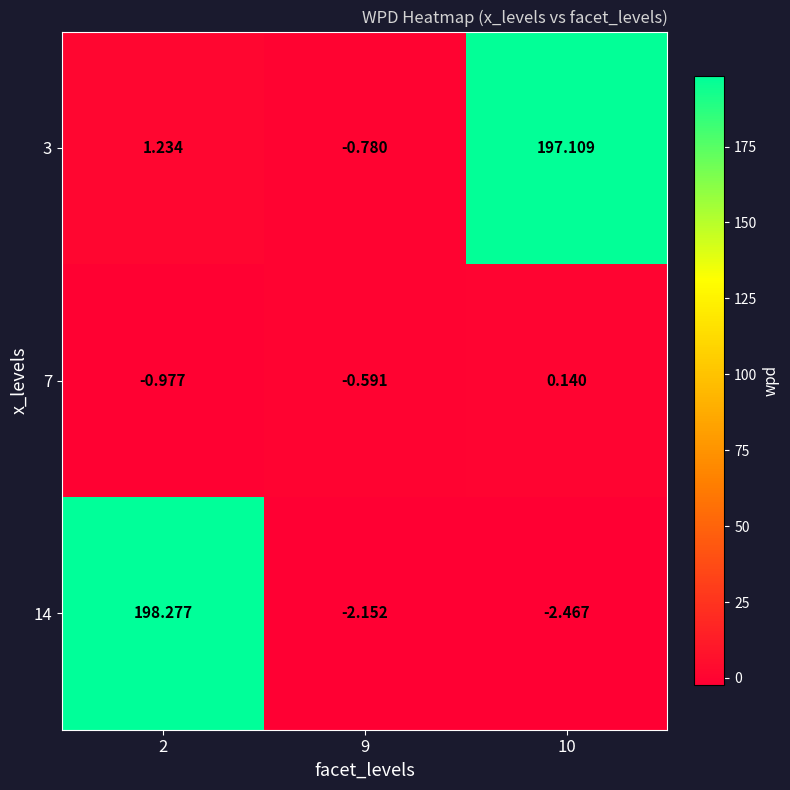

Is the value of 7 at 2 greater than the value of 14 at 9?

Yes